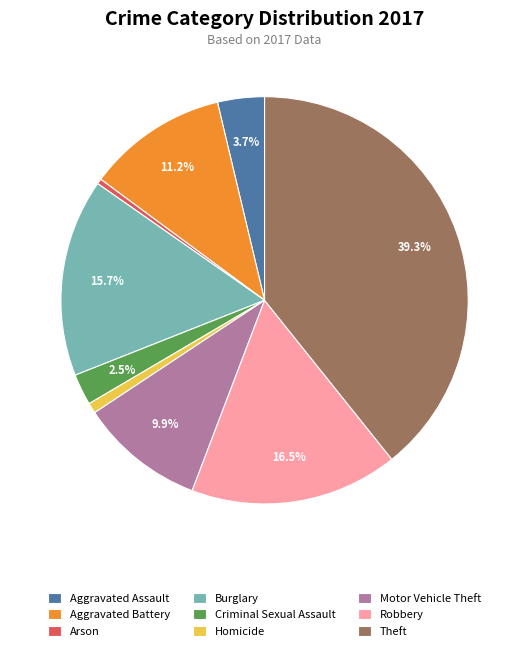

How much of the chart is everything except Aggravated Assault?

96.3%